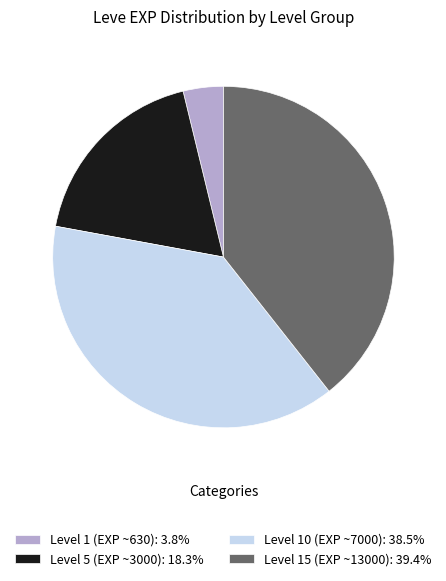

How many slices are in this pie chart?

4